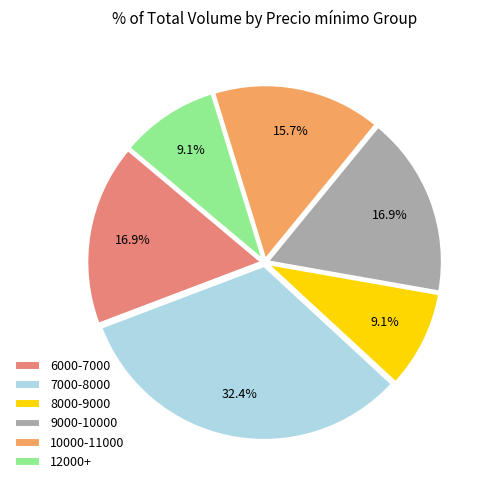

Count the number of slices in the pie.

6